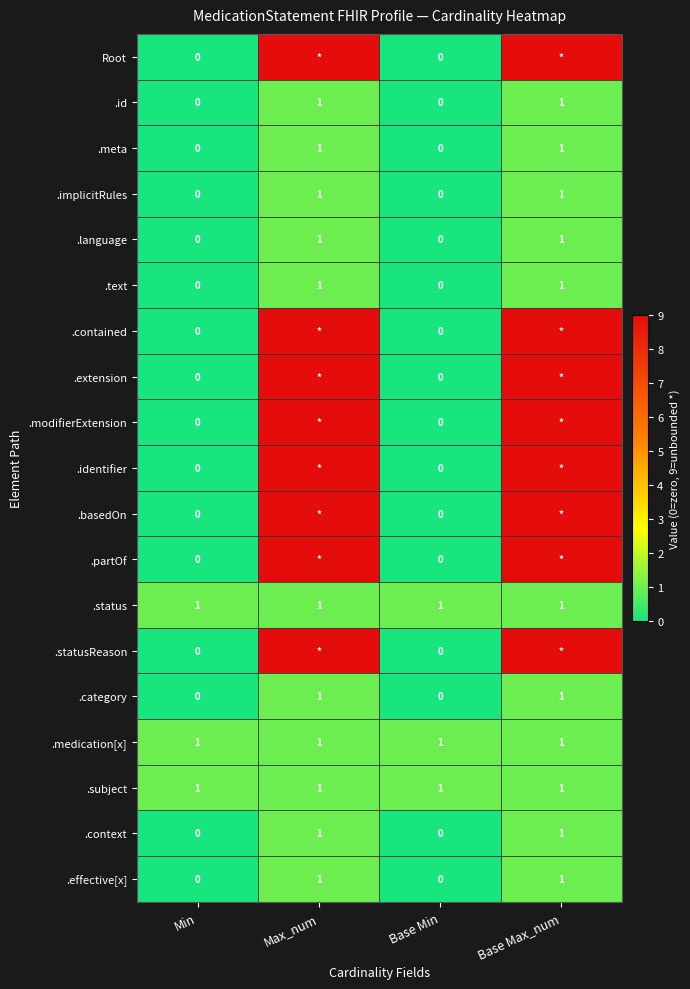

How many values in .id are above zero?

2